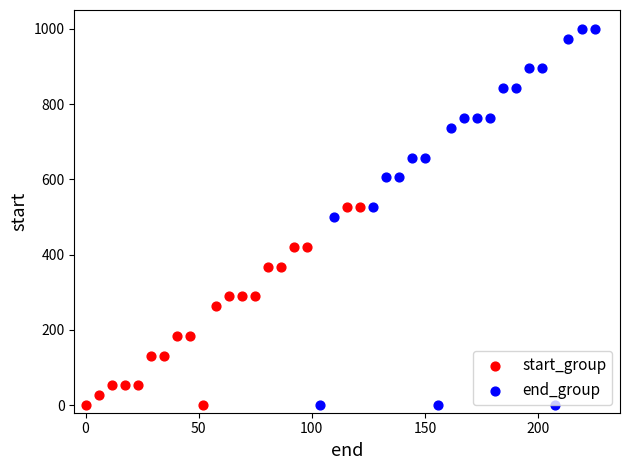

Which series reaches the maximum Y coordinate?

end_group